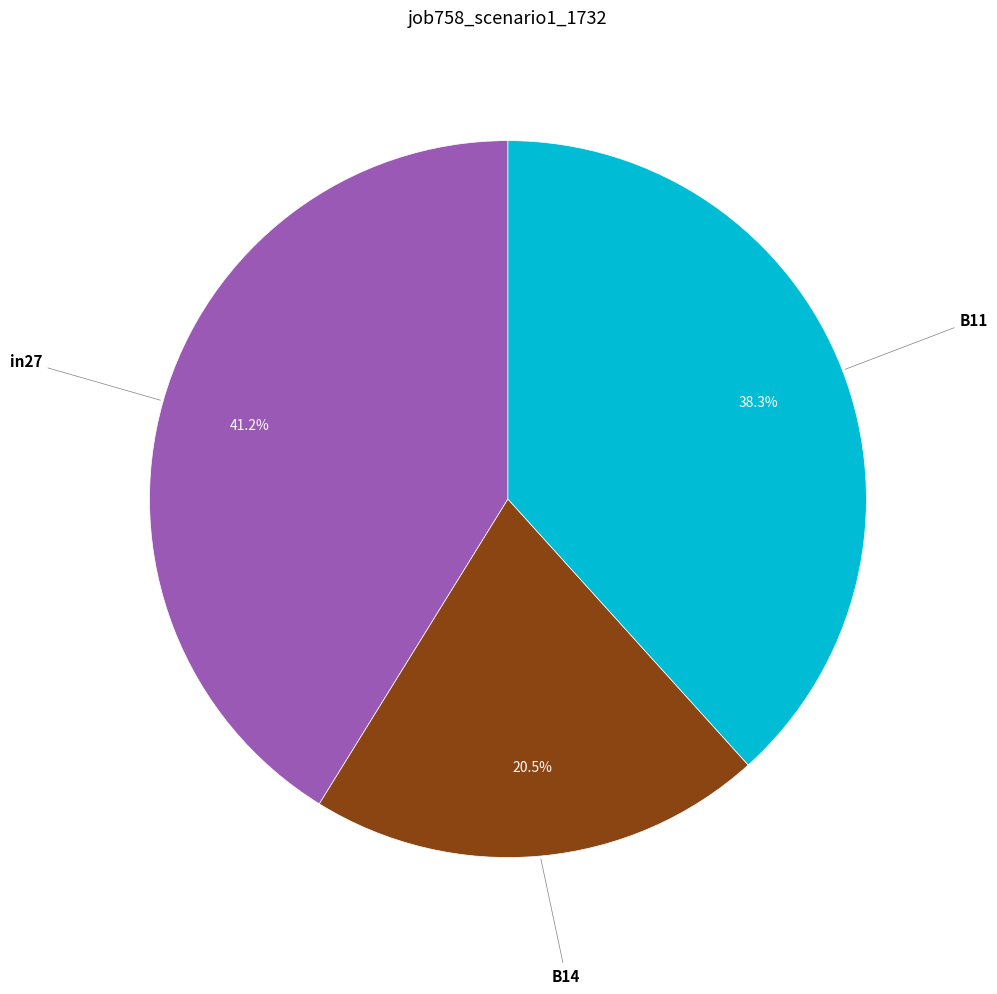

Does any single category account for the majority?

No